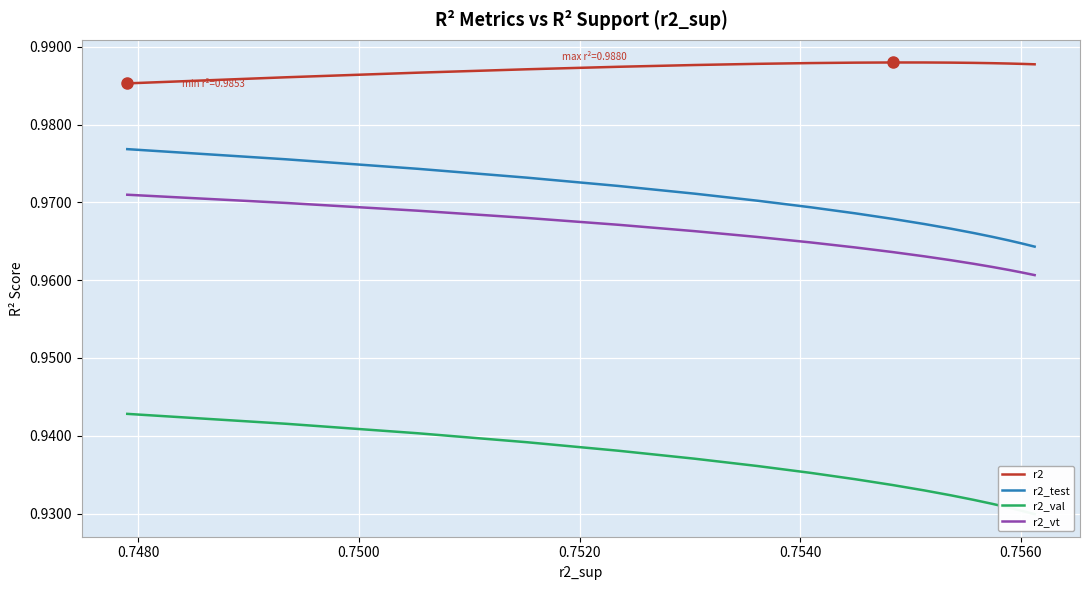

True or false: r2_test and r2 cross at least once.

False